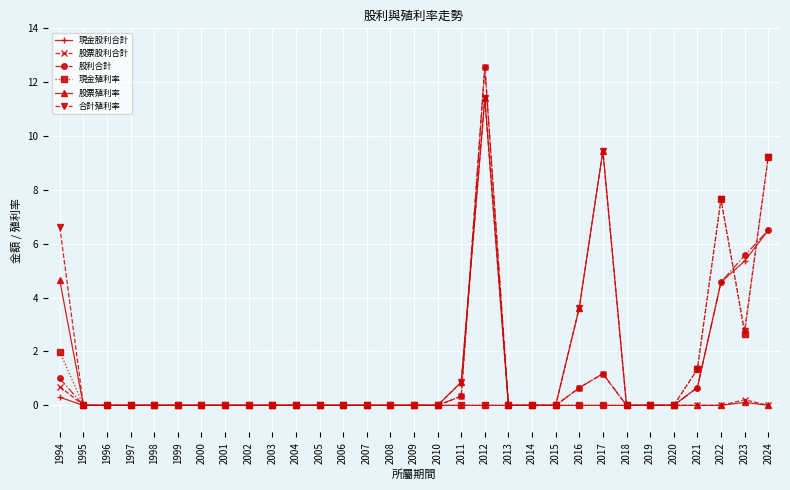

How many distinct data groups are displayed?

6